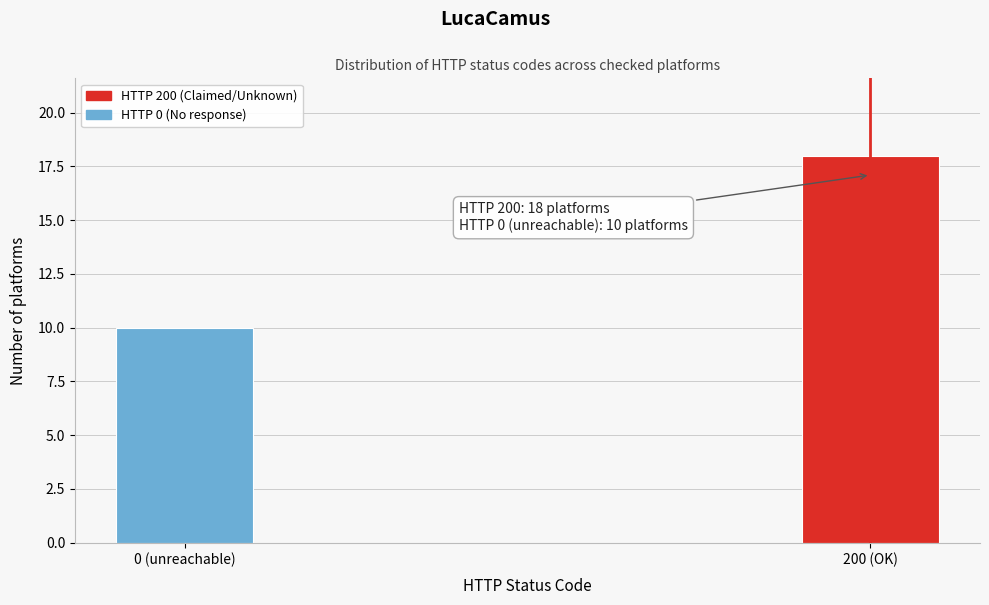

Reading right to left, transcribe all the data shown in this chart.

18	10